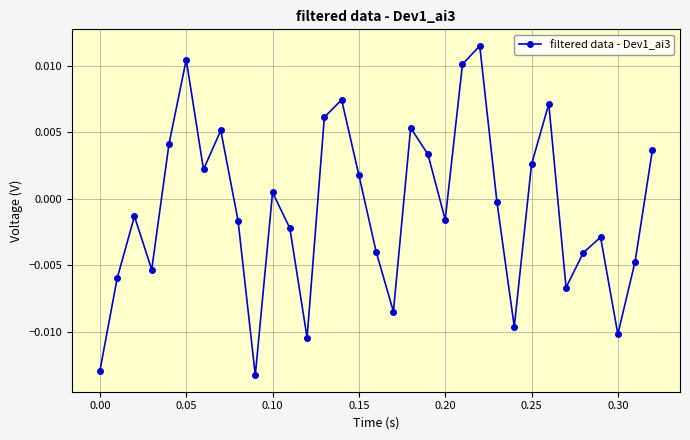

How many interior local valleys (lower than both neighbors) does the data have?

9